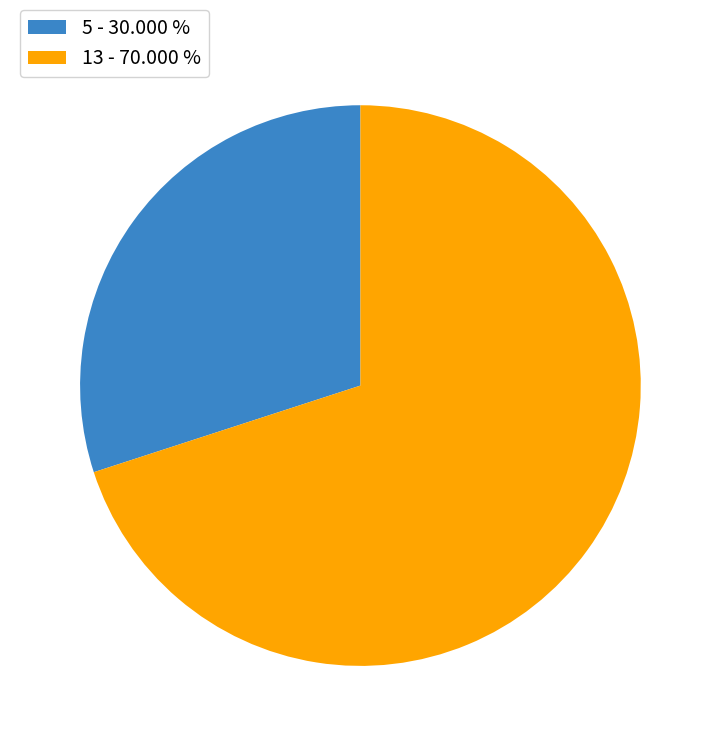

Combined, do 13 - 70.000 % and 5 - 30.000 % account for over 50%?

Yes